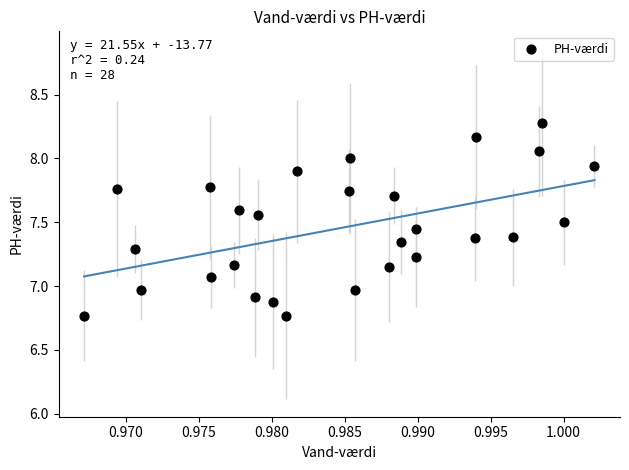

What is the range of Y values (max minus min)?

1.5